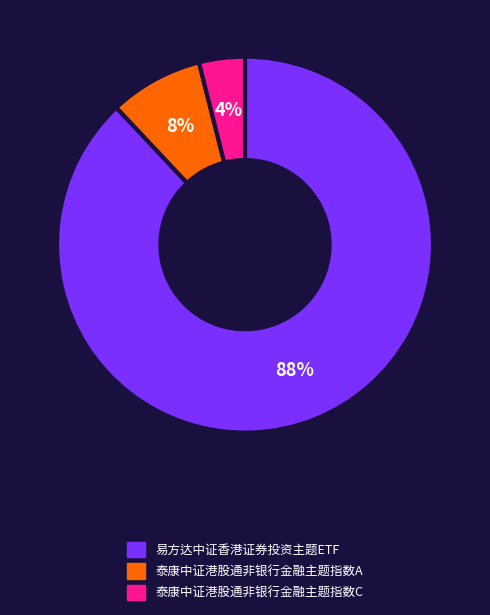

Do 泰康中证港股通非银行金融主题指数A and 易方达中证香港证券投资主题ETF together represent more than half of the pie?

Yes